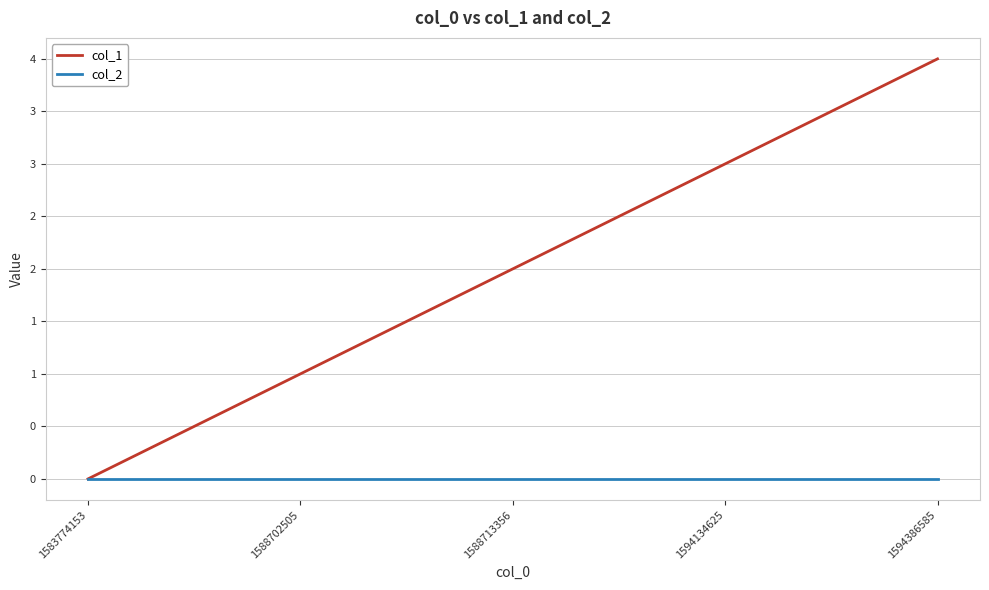

What is the value of the col_1 point at the 5th from the left?

4